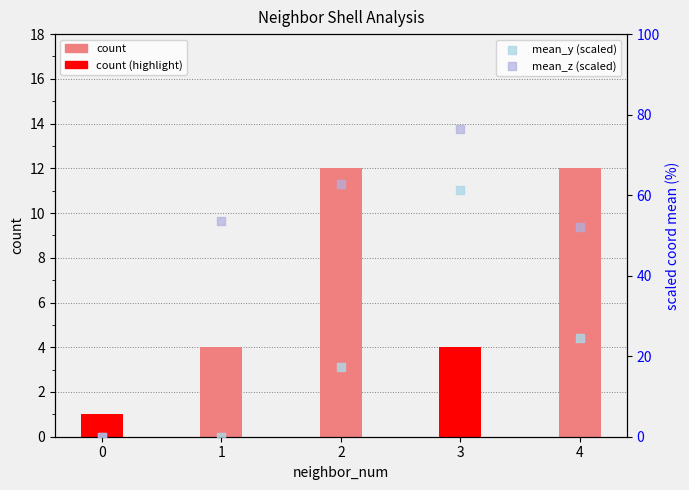

Which series has the largest total across all categories?

mean_z (scaled)